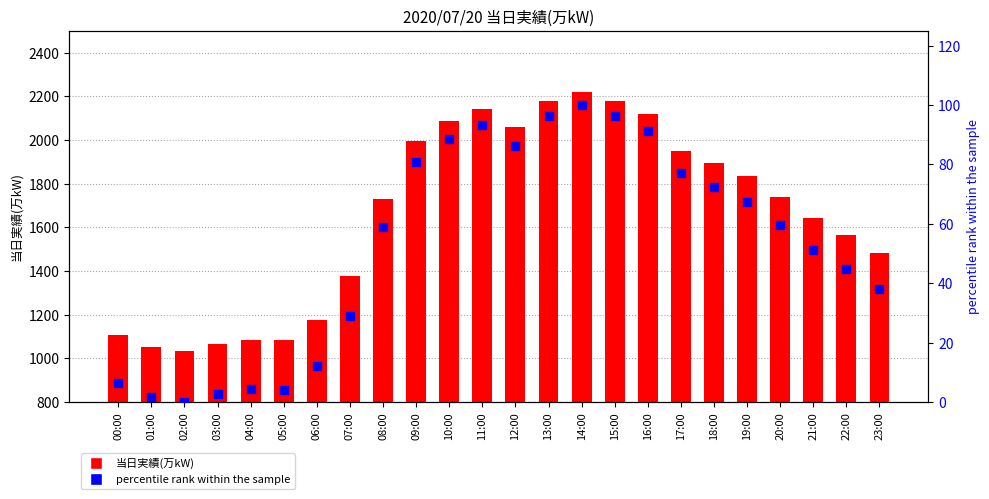

At how many categories does at least one series exceed 1533?

15